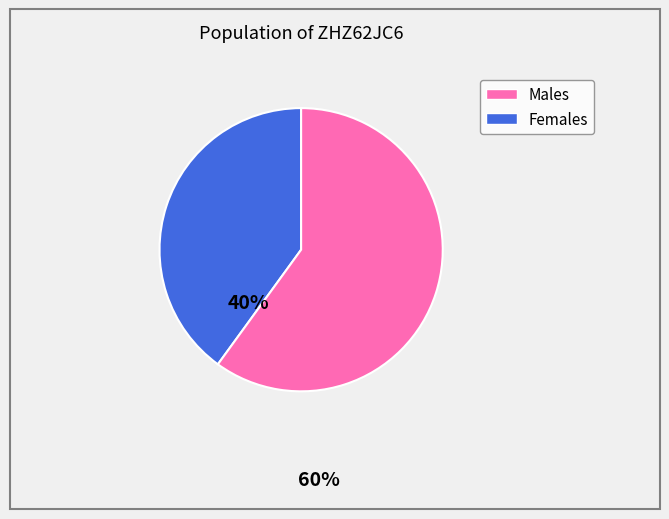

Does any single category account for the majority?

Yes